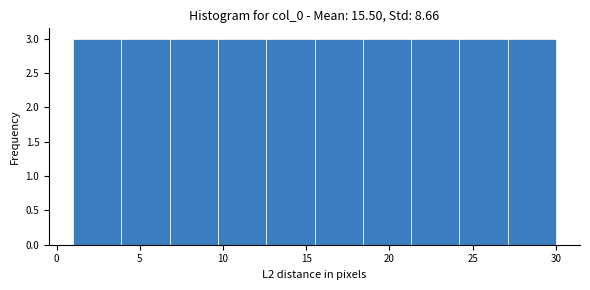

Reading left to right, list every bar in this chart as the range it spans on the x-axis followed by its height. Neither the bar edges nor the heights are printed on the chart, so give them approximately, as read against the axes.

1.0 to 3.9: 3
3.9 to 6.8: 3
6.8 to 9.7: 3
9.7 to 12.6: 3
12.6 to 15.5: 3
15.5 to 18.4: 3
18.4 to 21.3: 3
21.3 to 24.2: 3
24.2 to 27.1: 3
27.1 to 30.0: 3